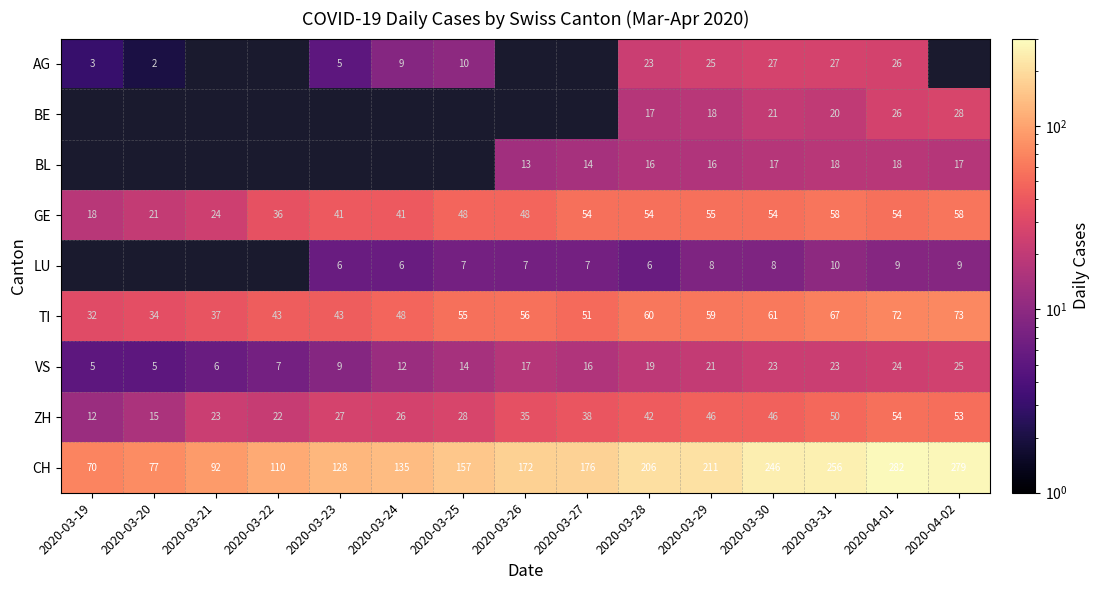

At which category is the sum across all series the highest?

2020-04-01